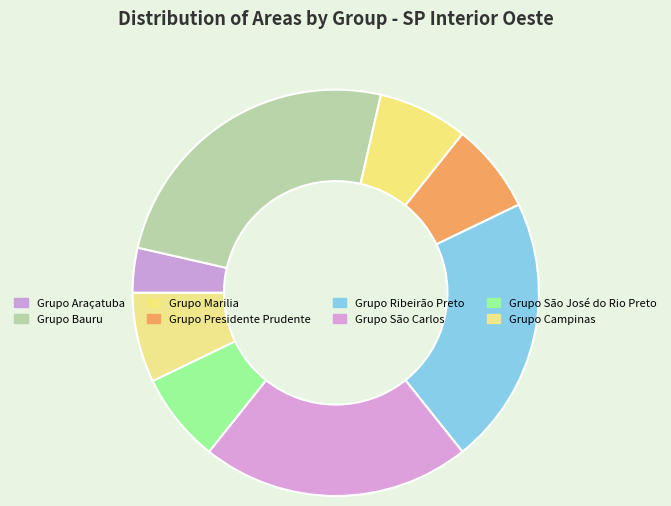

What percentage is NOT represented by Grupo Ribeirão Preto?

78.6%